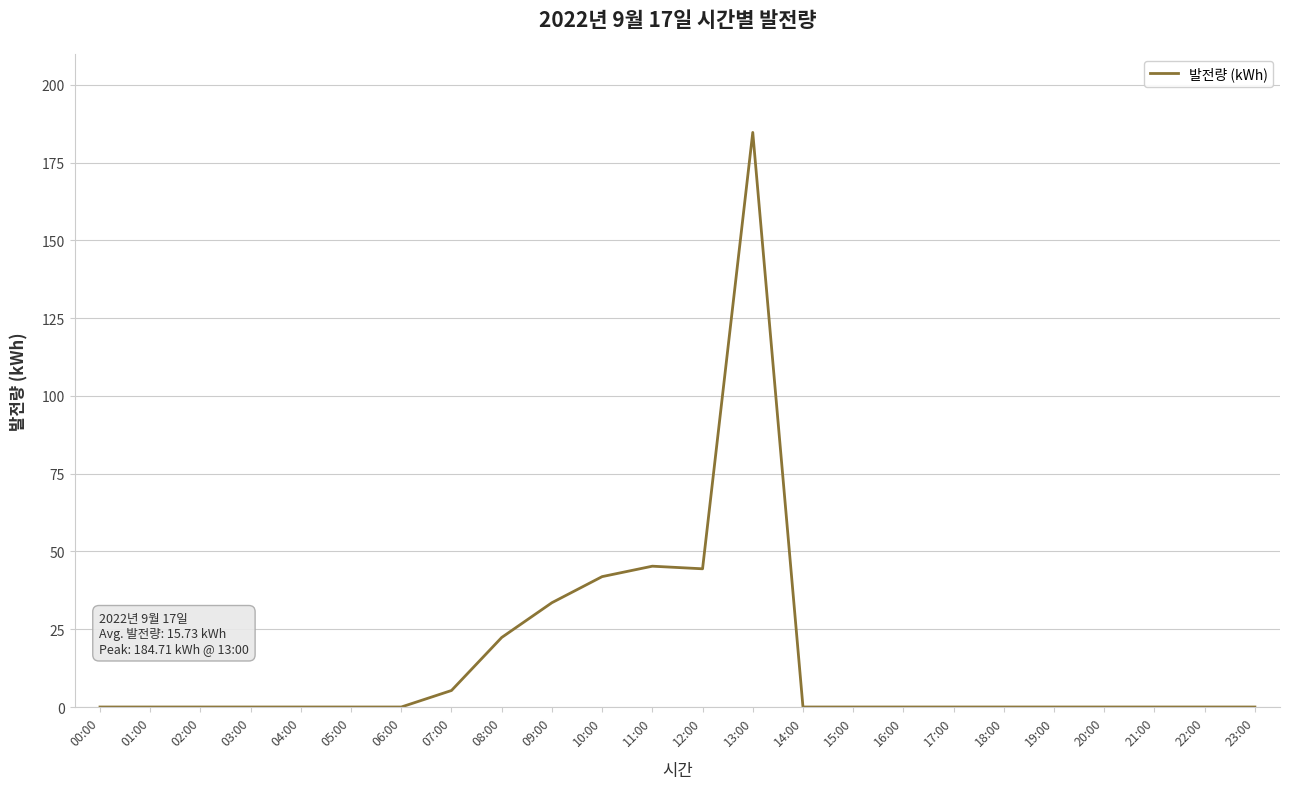

The value at 05:00 is -88.1. True or false?

False